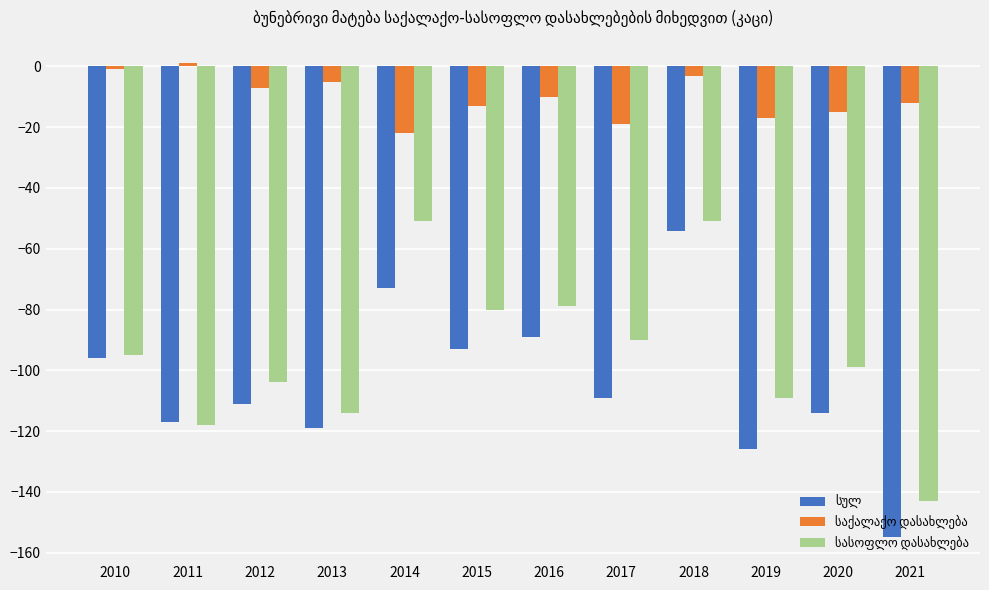

What is the difference between the highest and lowest values at 2015?

80